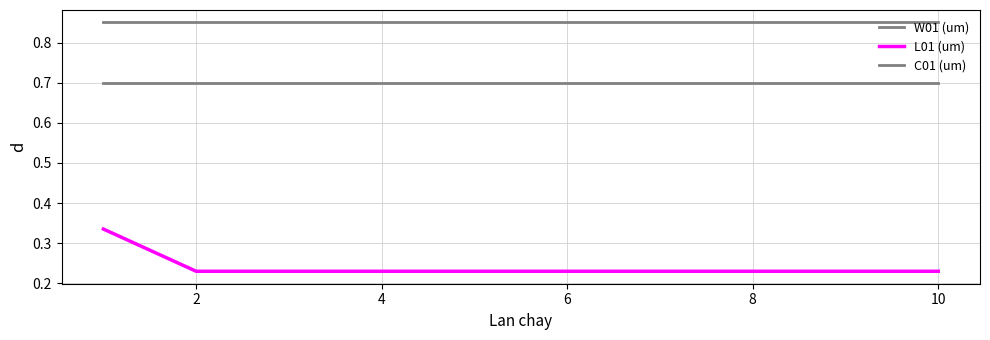

How many lines are shown in the chart?

3